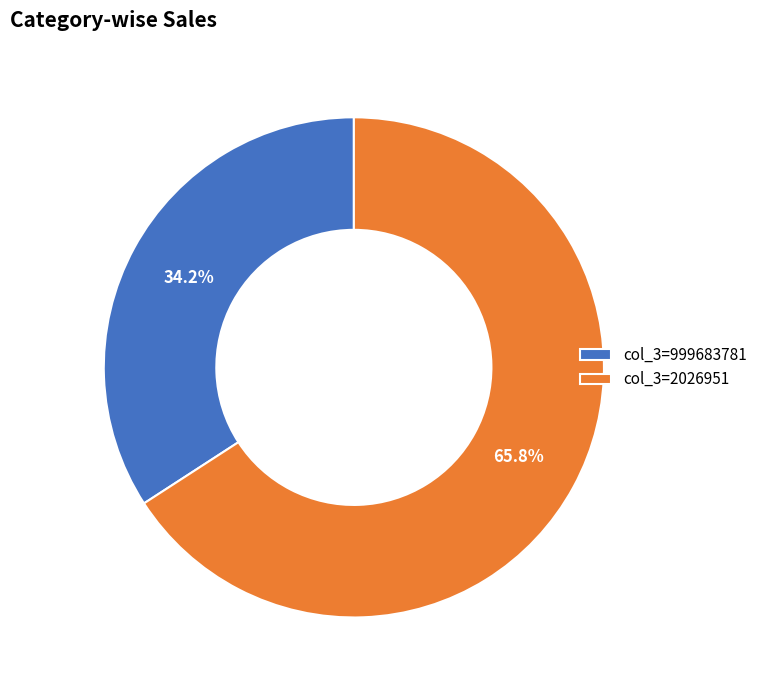

What is the majority slice?

col_3=2026951